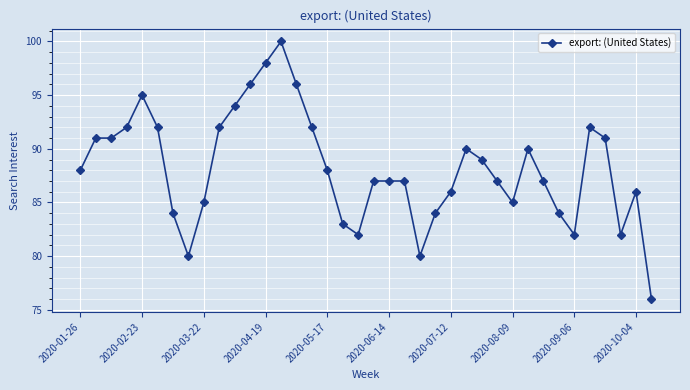

What is the greatest value displayed?

100